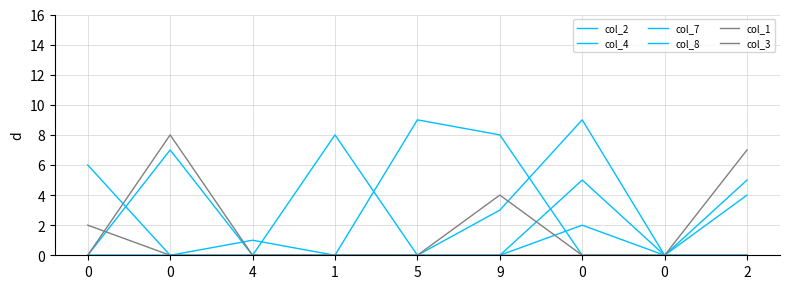

How many lines are shown in the chart?

6